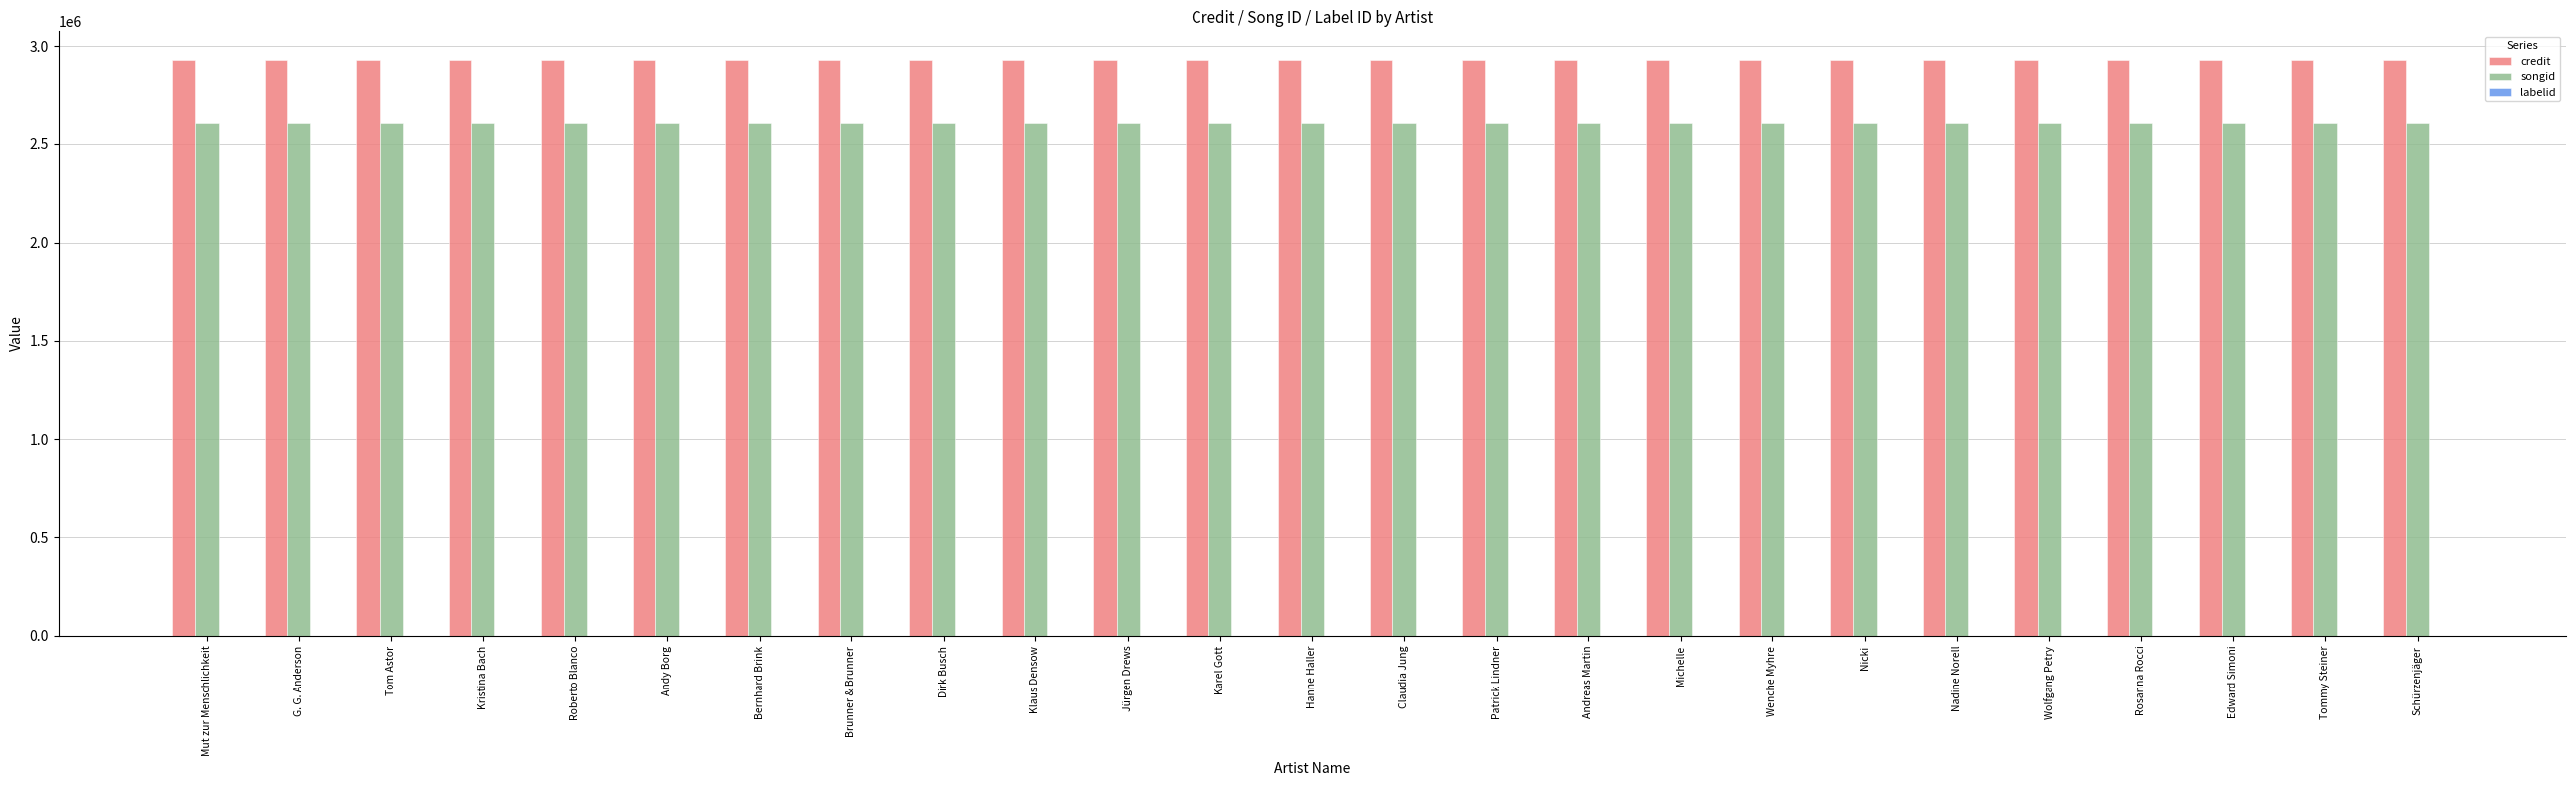

How many groups of bars are there?

25